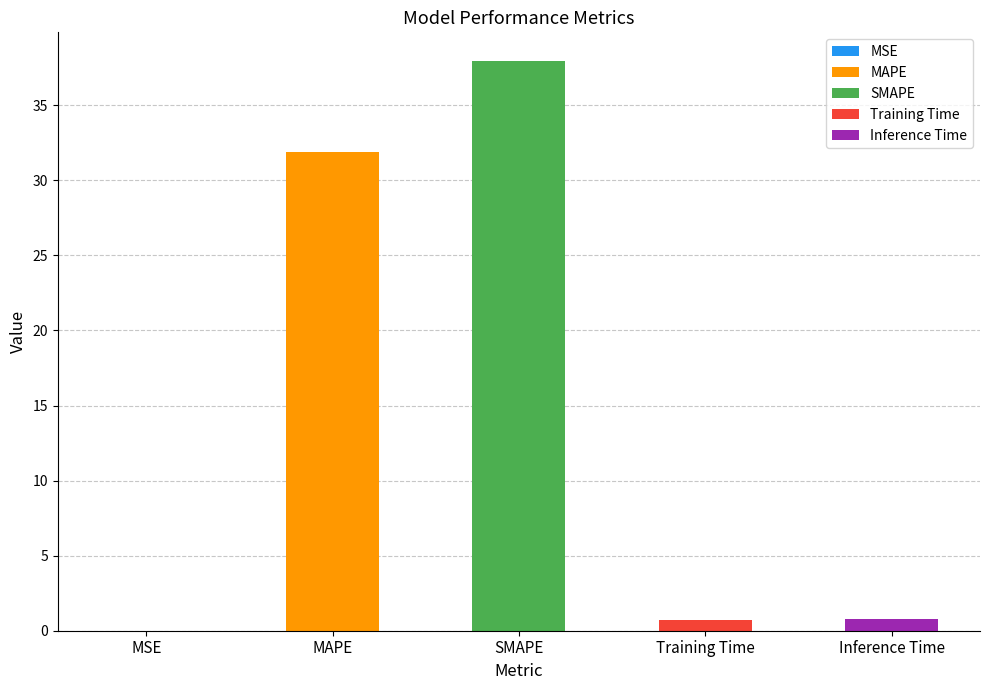

Is it true that the value at Training Time is 0.4?

False